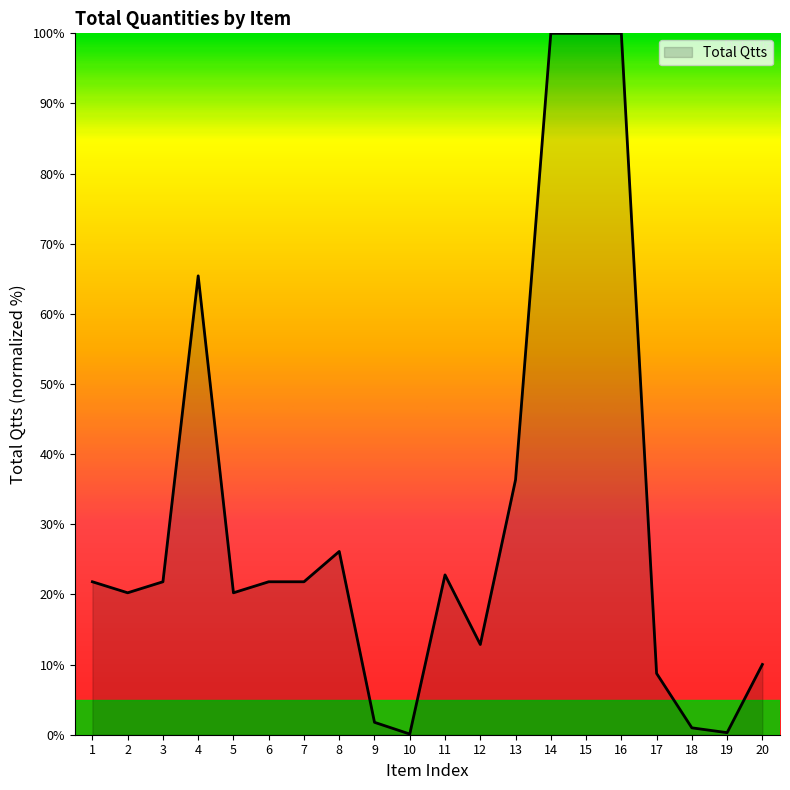

What is the greatest value displayed?

100.0